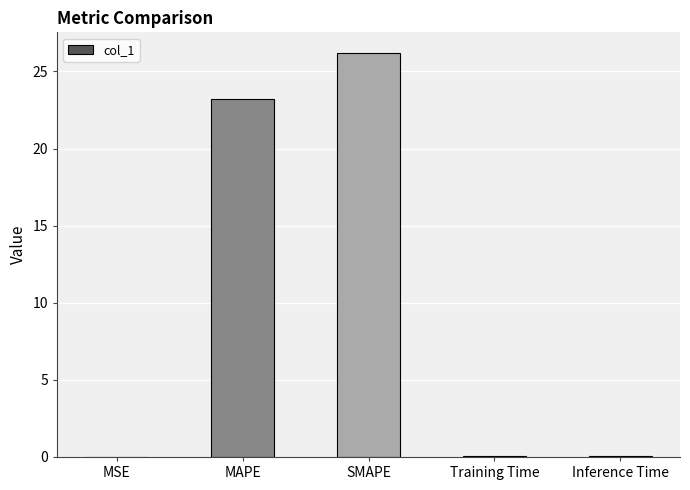

The value at MAPE is 23.2. True or false?

True